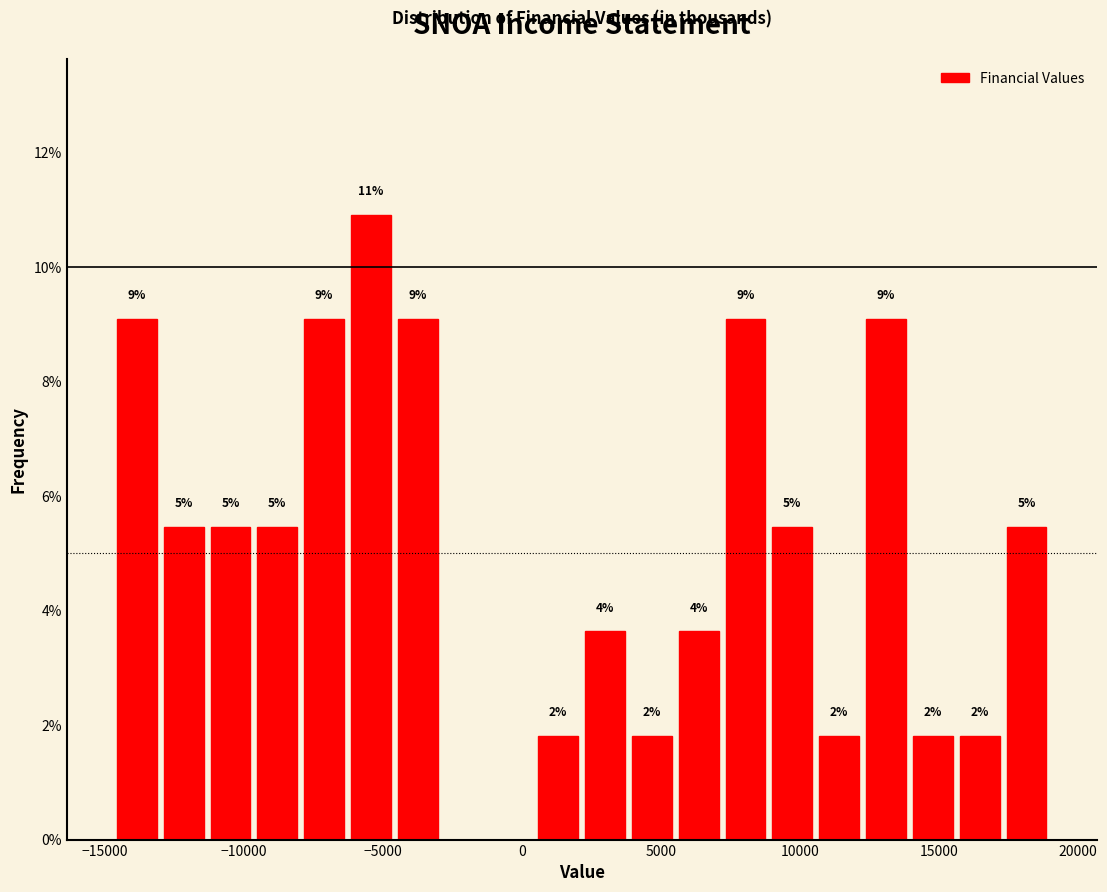

Around what value on the x-axis is the tallest bar? Give the approximate position of its centre, as read against the axis.

-5500